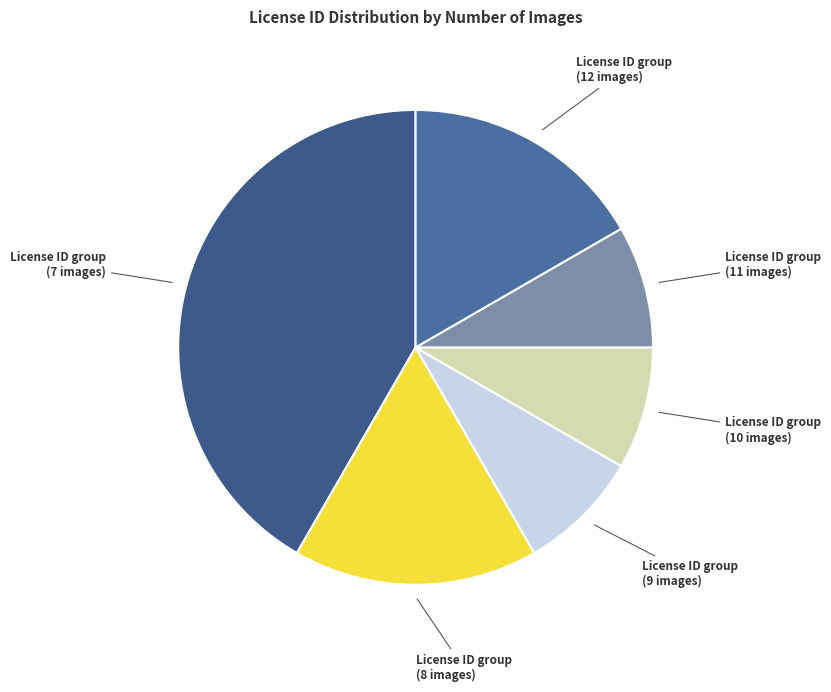

Does any single category account for the majority?

No